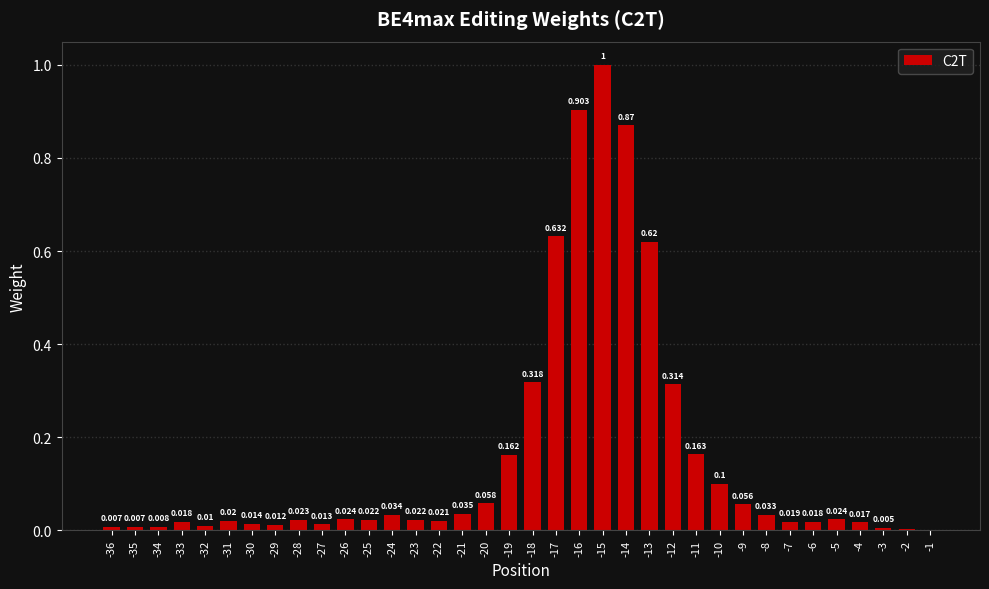

Between -19 and -20, which is larger?

-19